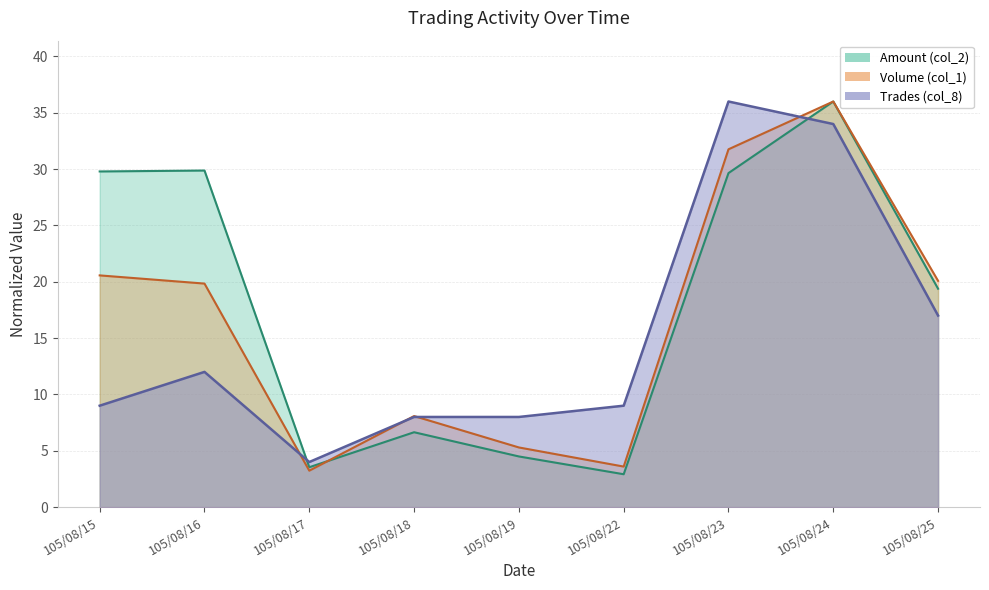

Rank the series by their maximum value, from highest to lowest.

Volume (col_1), Amount (col_2), Trades (col_8)